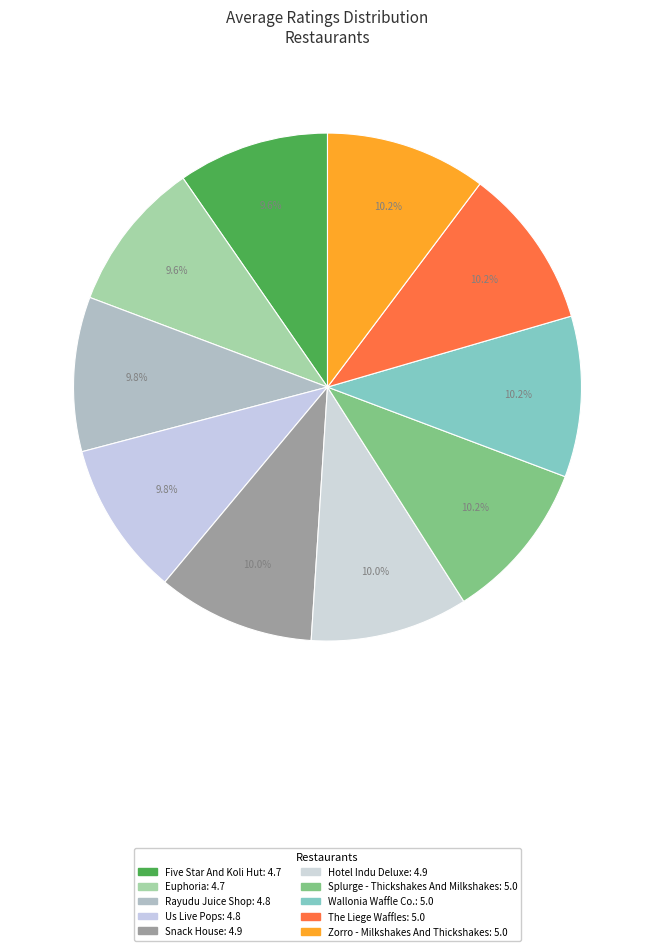

What portion of the pie excludes Us Live Pops?

90.2%